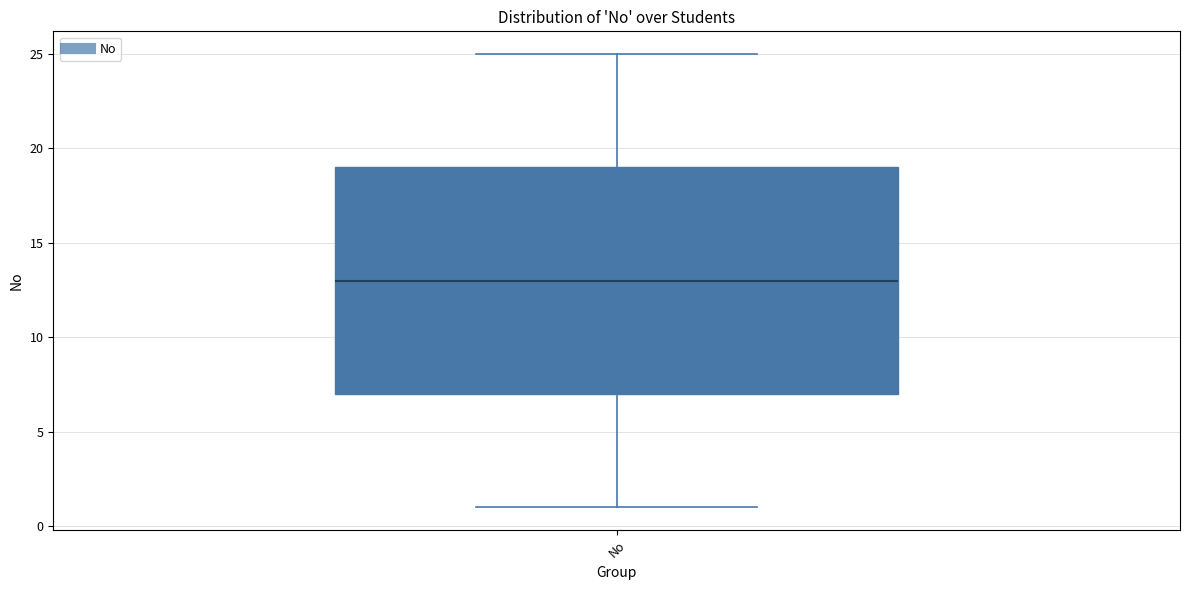

Transcribe this box plot: give where the median line is, the range the box spans, and where the two whiskers end, as read against the y-axis. The values are not printed on the chart, so give them approximately, as read against the axis.

median 13, box 7 to 19, whiskers 1 to 25